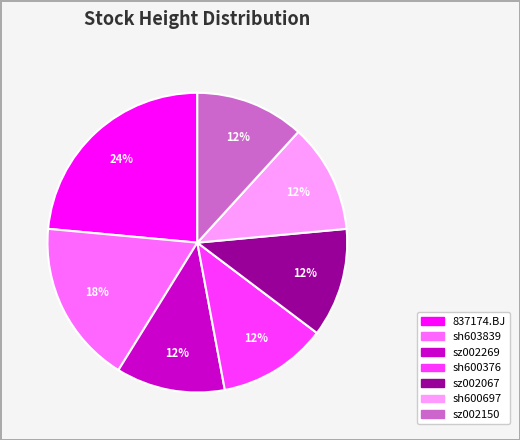

Count the number of slices in the pie.

7